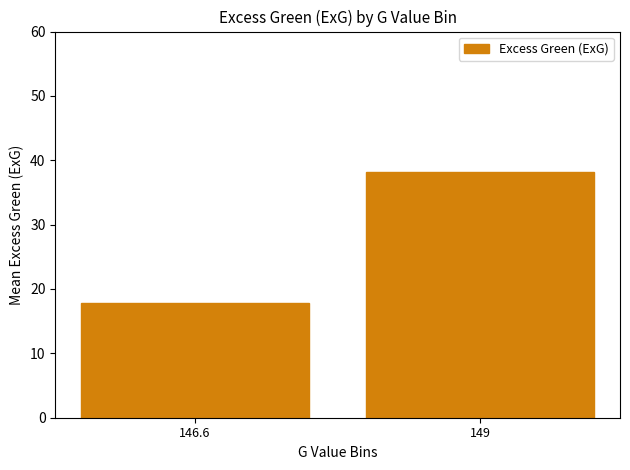

What position from the right is 149?

1